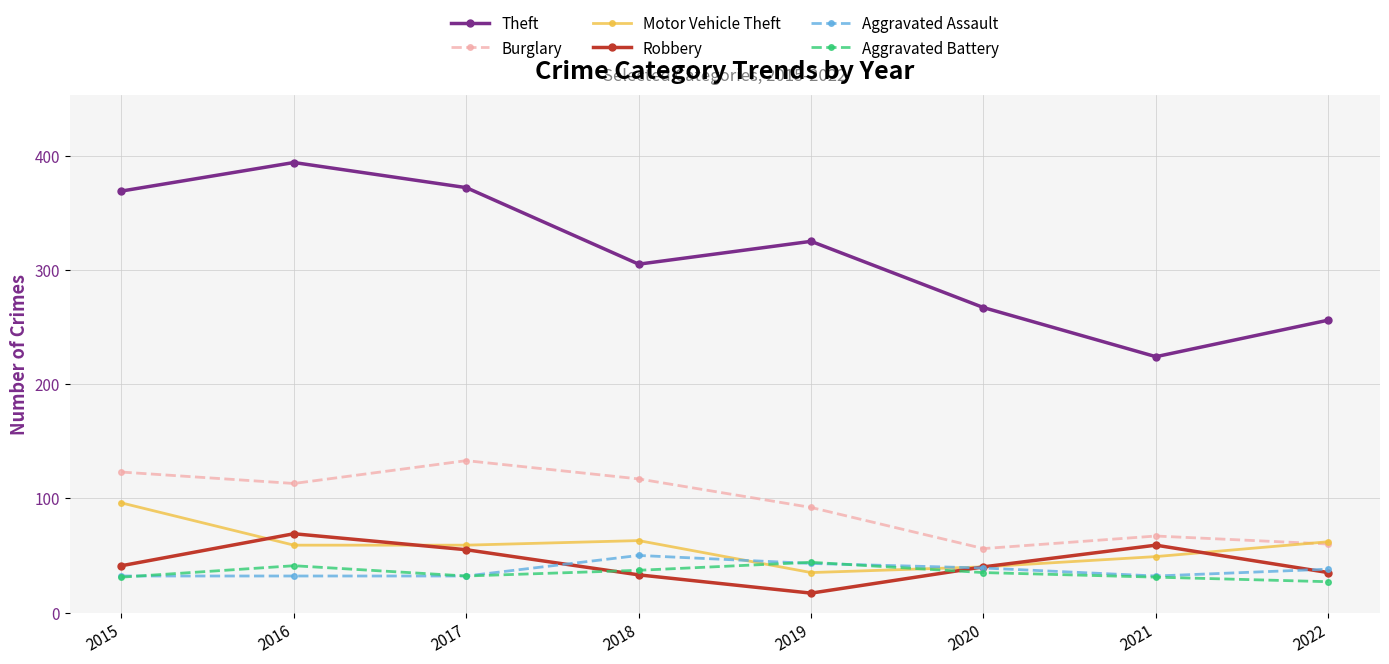

What is the difference between the maximum and minimum values in the Robbery series?

52